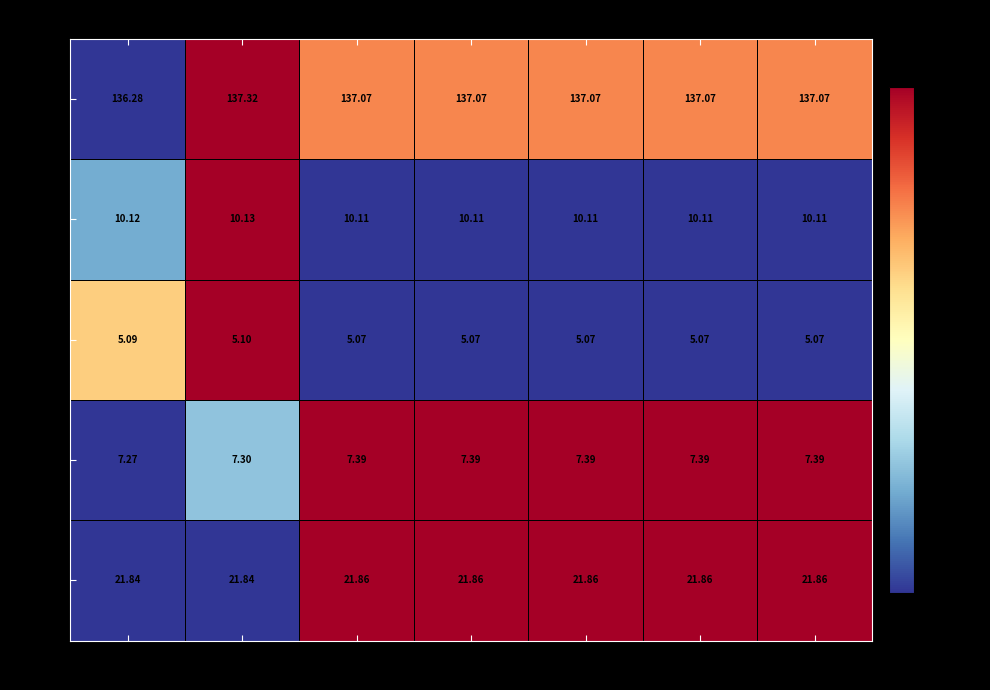

Which series has the largest range (max minus min)?

HCI